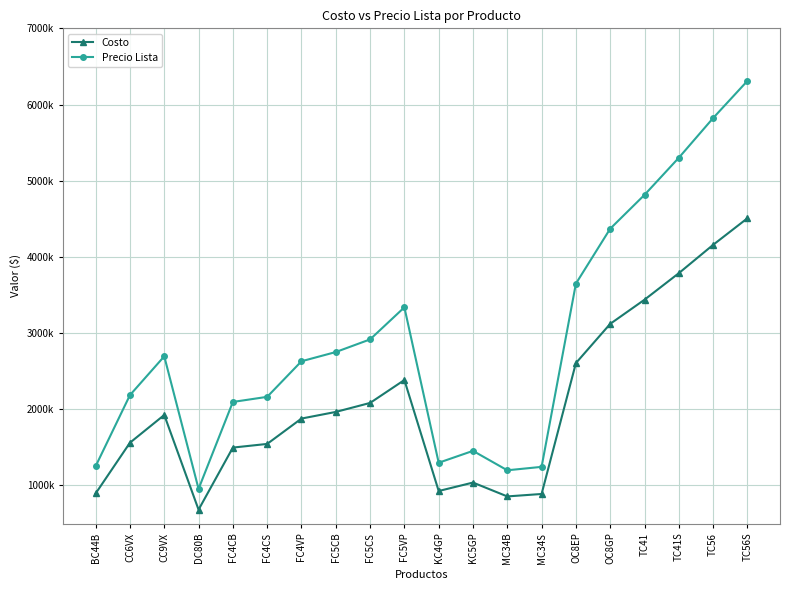

What is the value of the Costo point at the 12th from the left?

1038000